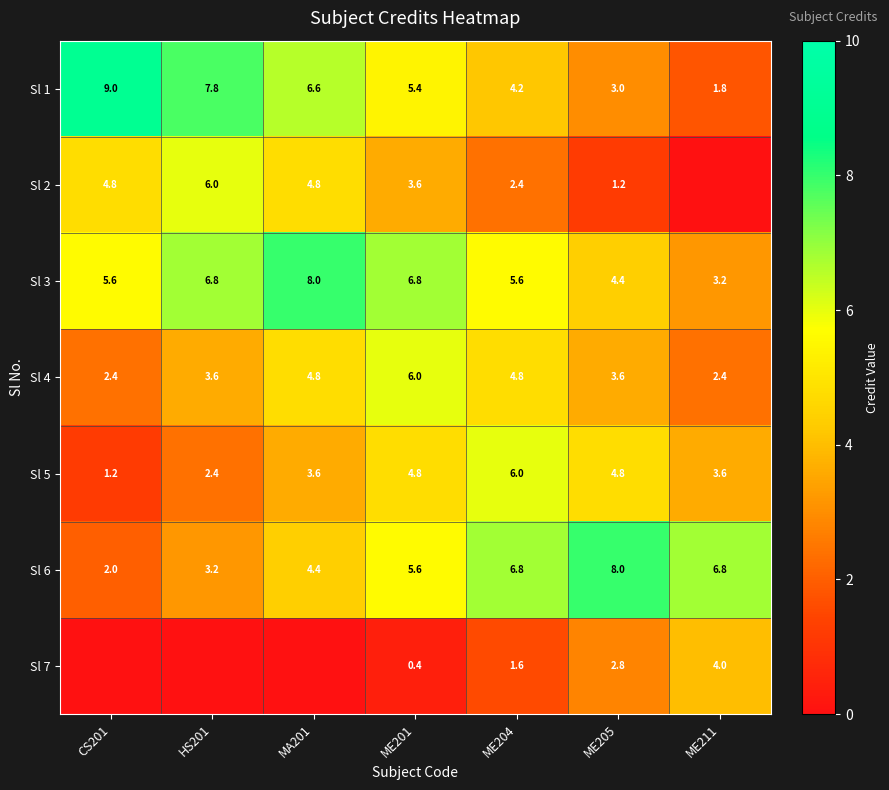

Read the Sl 6 value at MA201.

4.4